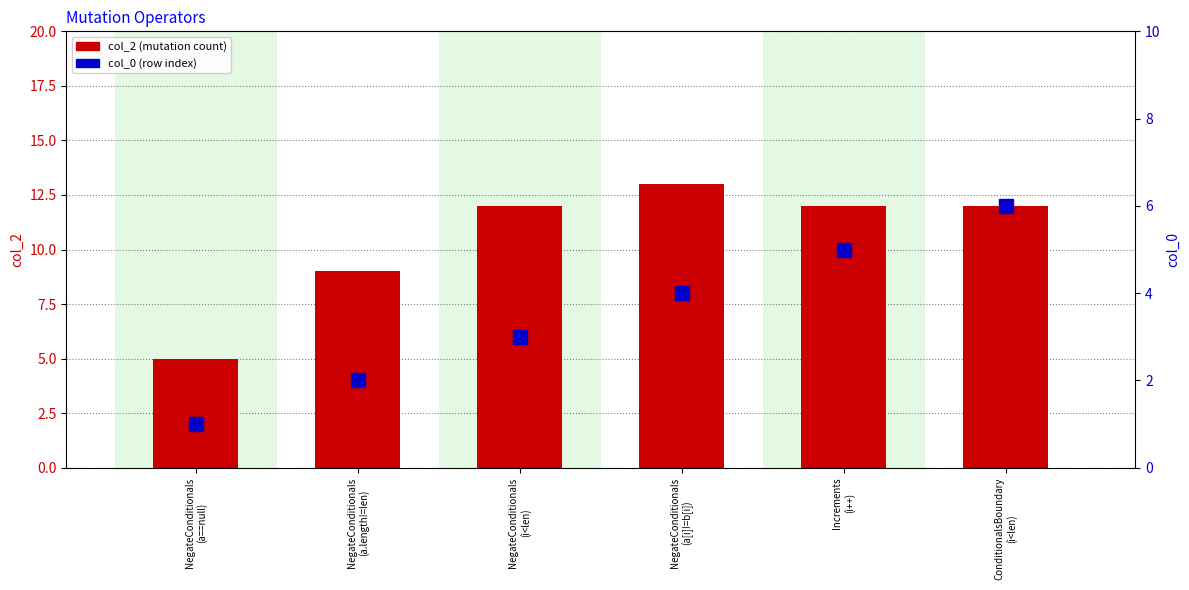

Reading left to right, extract all data points from this chart.

col_2: NegateConditionals
(a==null)=5	NegateConditionals
(a.length!=len)=9	NegateConditionals
(i<len)=12	NegateConditionals
(a[i]!=b[i])=13	Increments
(i++)=12	ConditionalsBoundary
(i<len)=12
col_0: NegateConditionals
(a==null)=1	NegateConditionals
(a.length!=len)=2	NegateConditionals
(i<len)=3	NegateConditionals
(a[i]!=b[i])=4	Increments
(i++)=5	ConditionalsBoundary
(i<len)=6